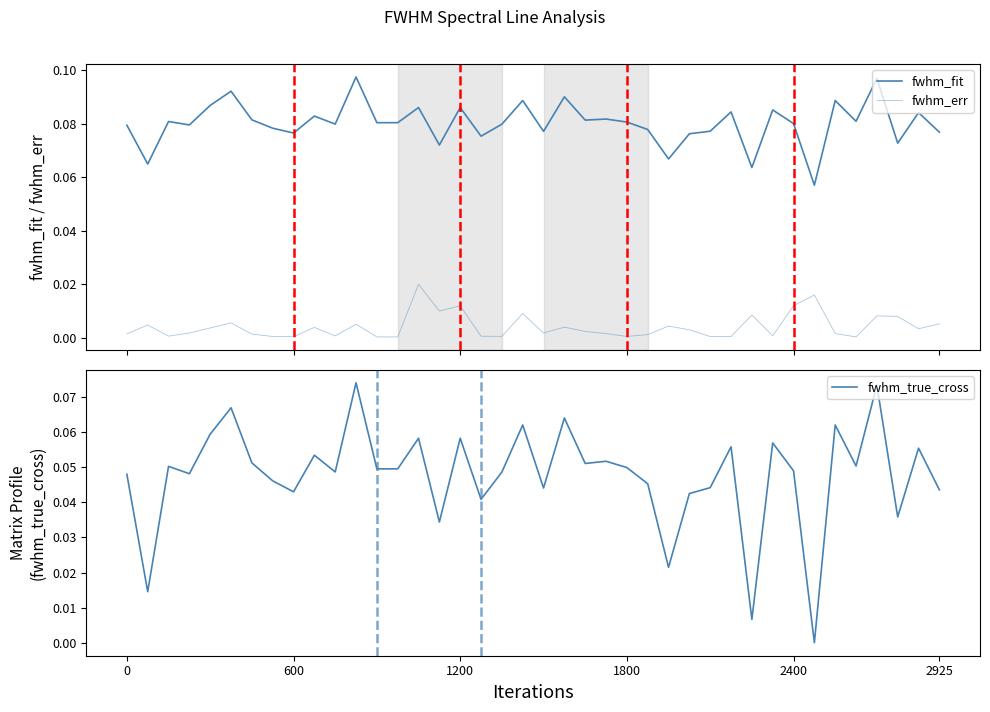

Reading left to right, what are all the values shown in this chart?

fwhm_fit: 0.1	0.1	0.1	0.1	0.1	0.1	0.1	0.1	0.1	0.1	0.1	0.1	0.1	0.1	0.1	0.1	0.1	0.1	0.1	0.1	0.1	0.1	0.1	0.1	0.1	0.1	0.1	0.1	0.1	0.1	0.1	0.1	0.1	0.1	0.1	0.1	0.1	0.1	0.1	0.1
fwhm_err: 0.0	0.0	0.0	0.0	0.0	0.0	0.0	0.0	0.0	0.0	0.0	0.0	0.0	0.0	0.0	0.0	0.0	0.0	0.0	0.0	0.0	0.0	0.0	0.0	0.0	0.0	0.0	0.0	0.0	0.0	0.0	0.0	0.0	0.0	0.0	0.0	0.0	0.0	0.0	0.0
fwhm_true_cross: 0.0	0.0	0.1	0.0	0.1	0.1	0.1	0.0	0.0	0.1	0.0	0.1	0.0	0.0	0.1	0.0	0.1	0.0	0.0	0.1	0.0	0.1	0.1	0.1	0.0	0.0	0.0	0.0	0.0	0.1	0.0	0.1	0.0	0.0	0.1	0.1	0.1	0.0	0.1	0.0